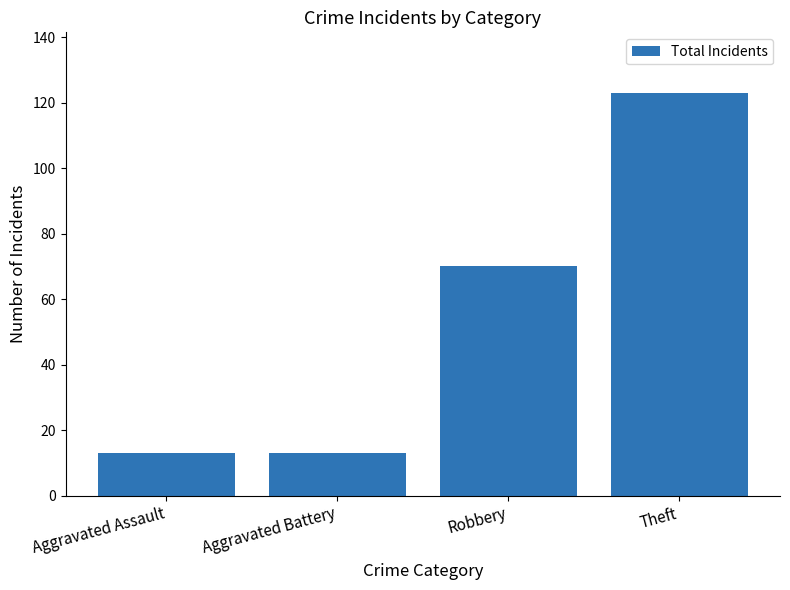

The value at Aggravated Assault is 13. True or false?

True